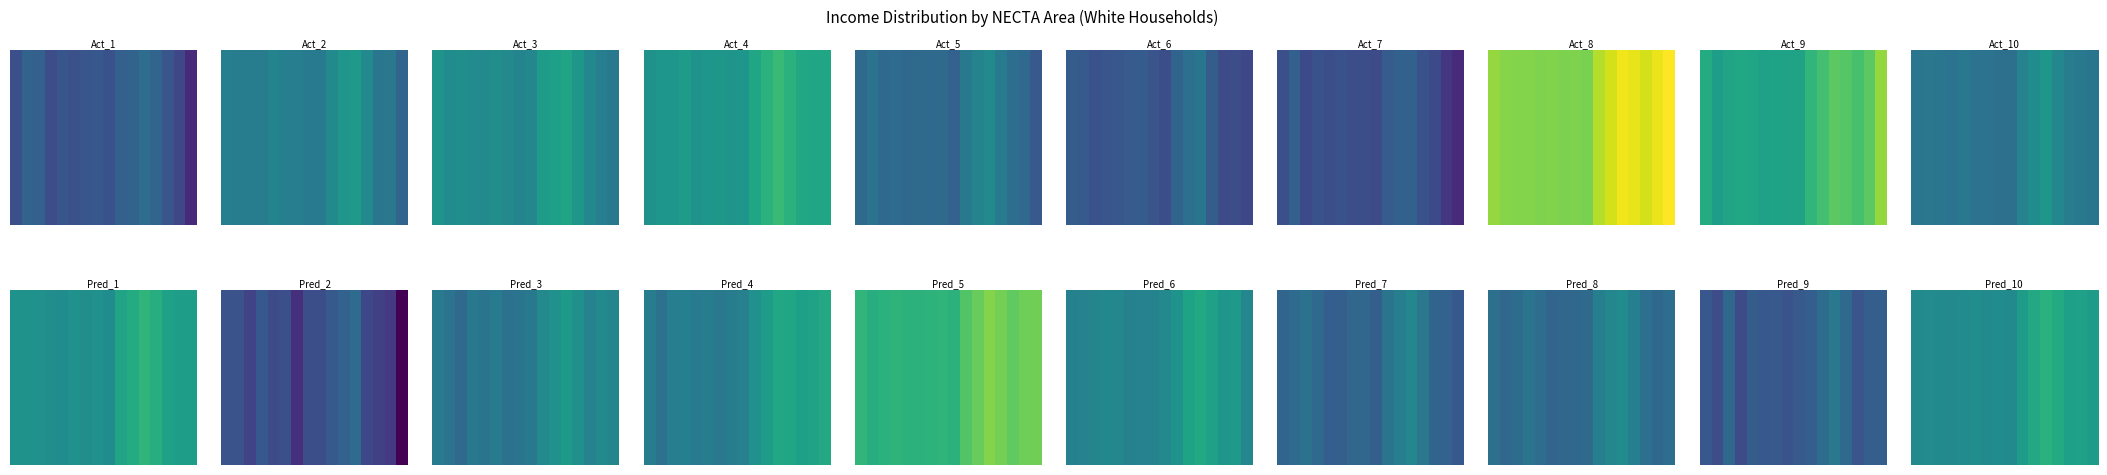

At which category does the chart reach its minimum across all series?

3